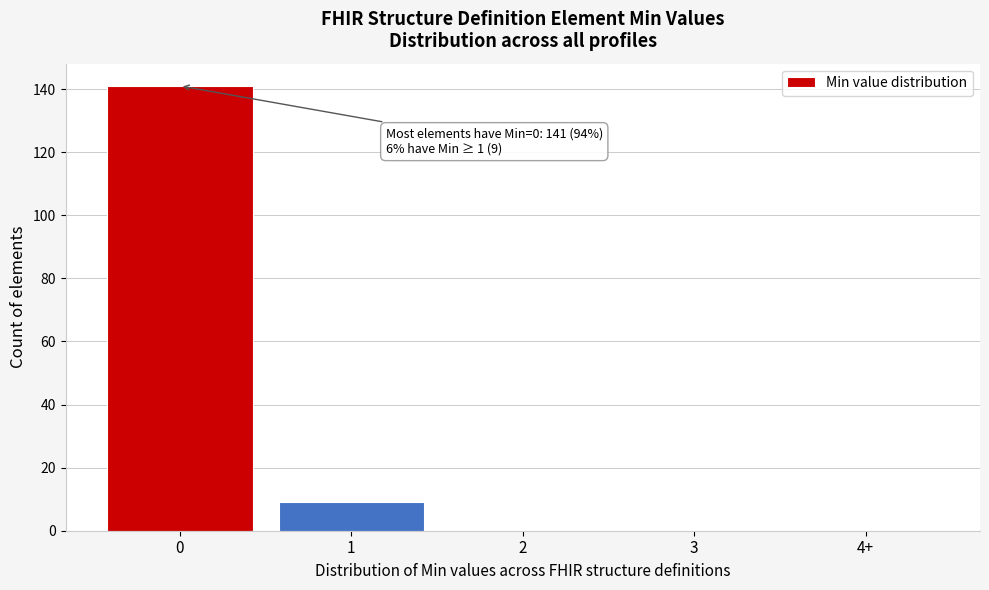

Reading left to right, extract all data points from this chart.

0=141	1=9	2=0	3=0	4+=0